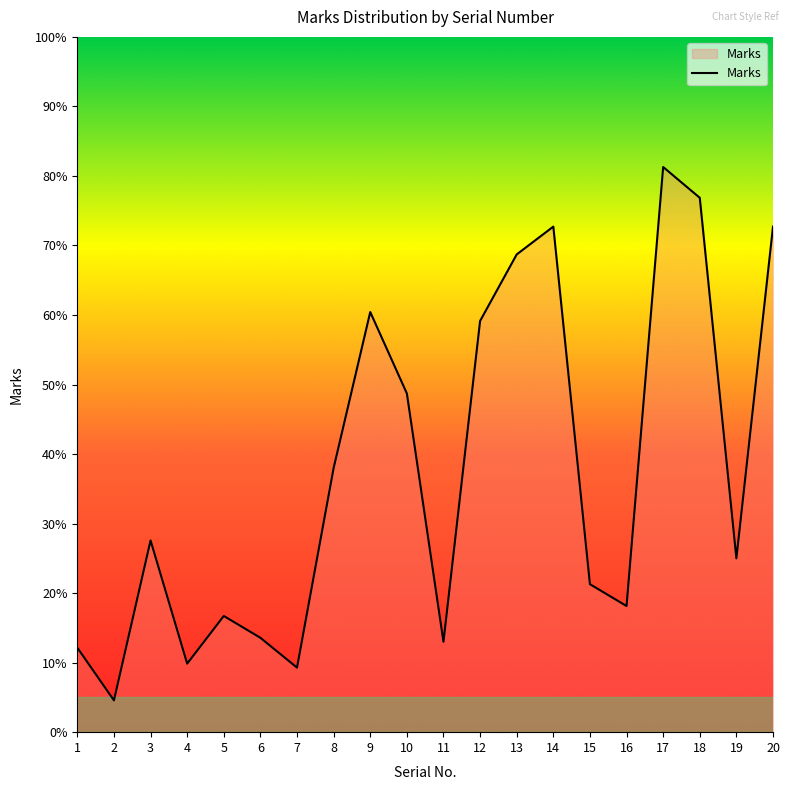

Reading left to right, extract all data points from this chart.

12.1	4.6	27.6	9.9	16.7	13.6	9.3	38.0	60.4	48.7	13.0	59.1	68.7	72.7	21.3	18.1	81.3	76.9	25.0	72.7